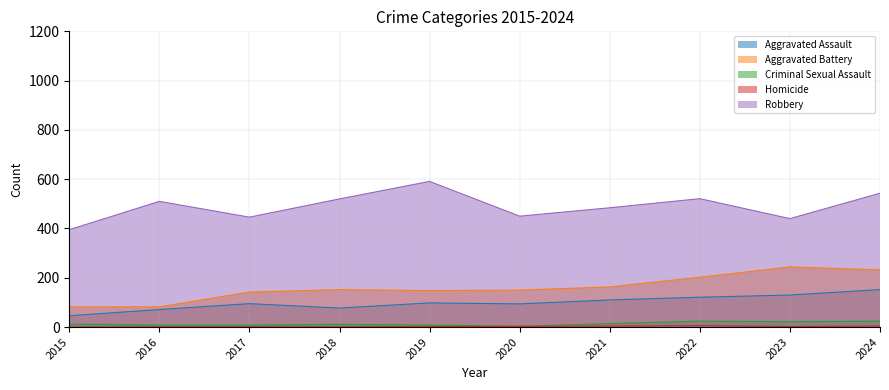

What is the greatest value displayed?

591